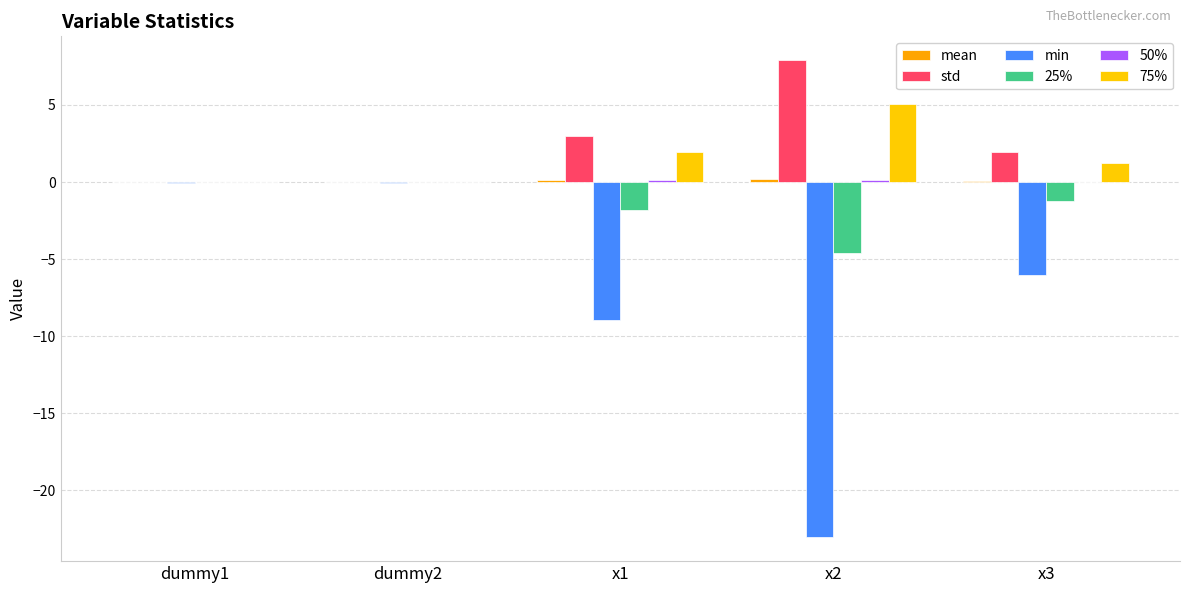

Does the chart contain stacked bars?

No